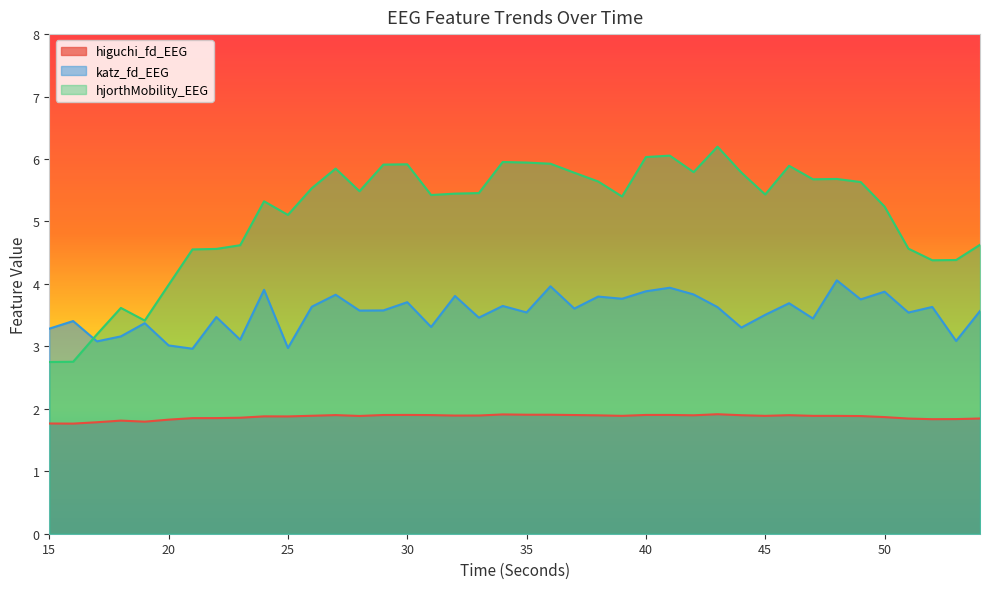

What are all the series names shown in the legend?

higuchi_fd_EEG, katz_fd_EEG, hjorthMobility_EEG